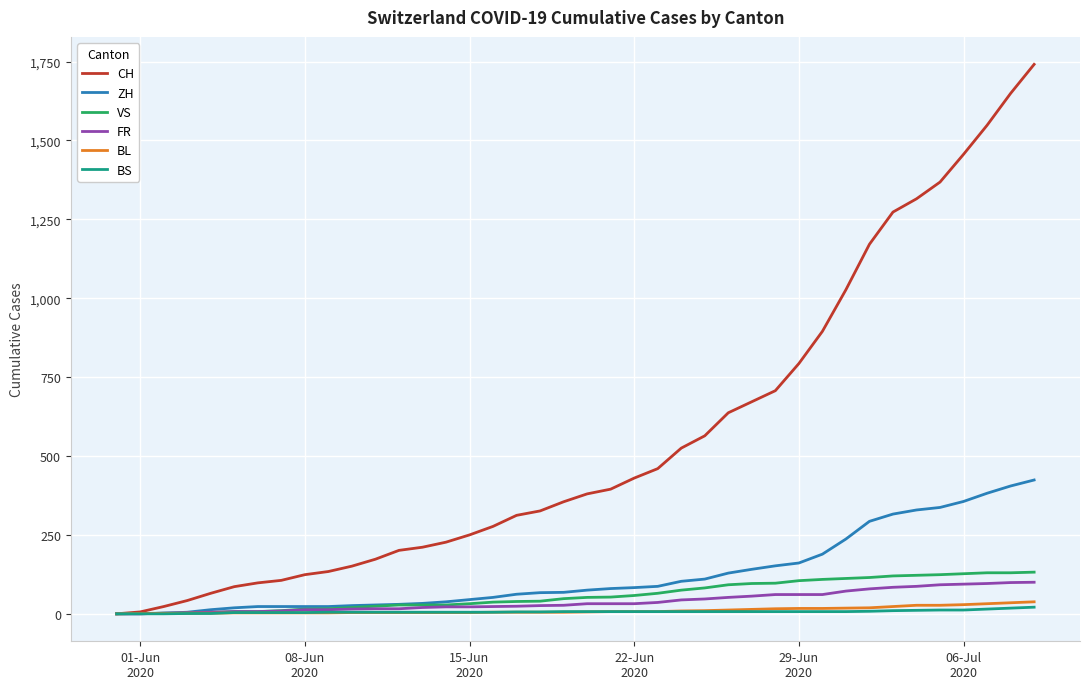

What is the highest value of the FR series?

100